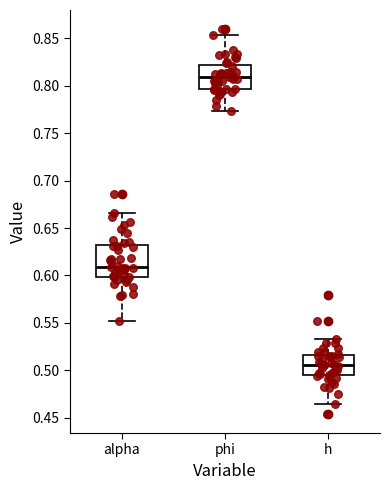

Reading left to right, transcribe this box plot: for each box, give where its median line is, the range the box spans, and where its two whiskers end, as read against the y-axis. The values are not printed on the chart, so give them approximately, as read against the axis.

alpha: median 0.610, box 0.600 to 0.630, whiskers 0.550 to 0.665
phi: median 0.810, box 0.795 to 0.820, whiskers 0.775 to 0.855
h: median 0.505, box 0.495 to 0.515, whiskers 0.465 to 0.535